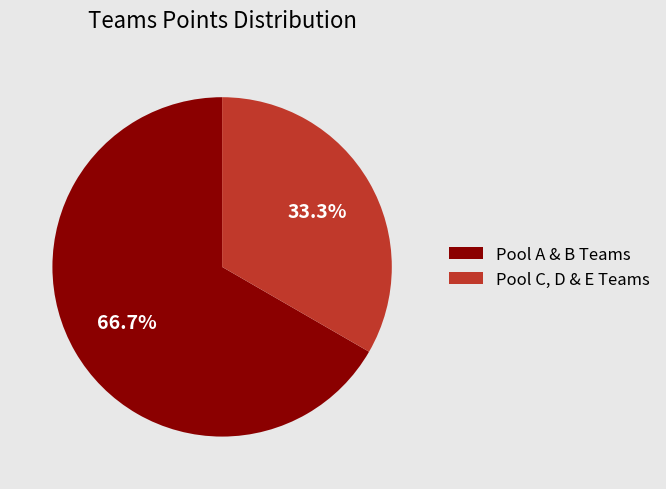

How many slices are in this pie chart?

2